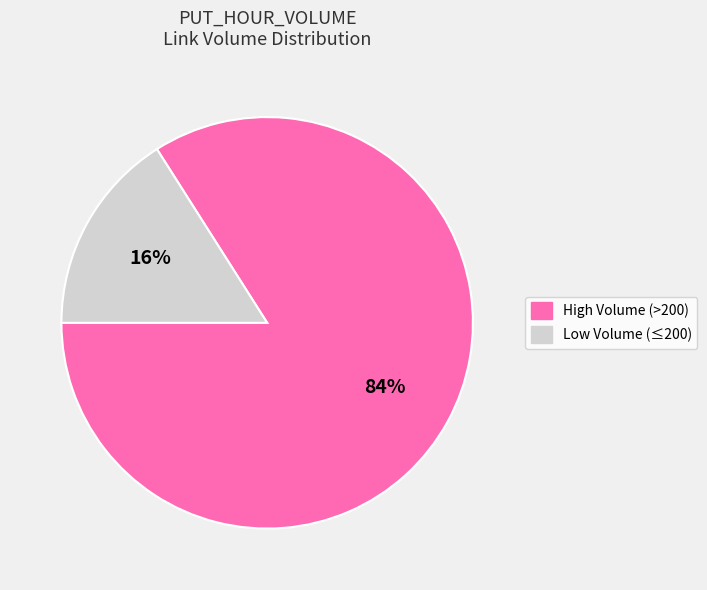

How many segments does this pie chart have?

2